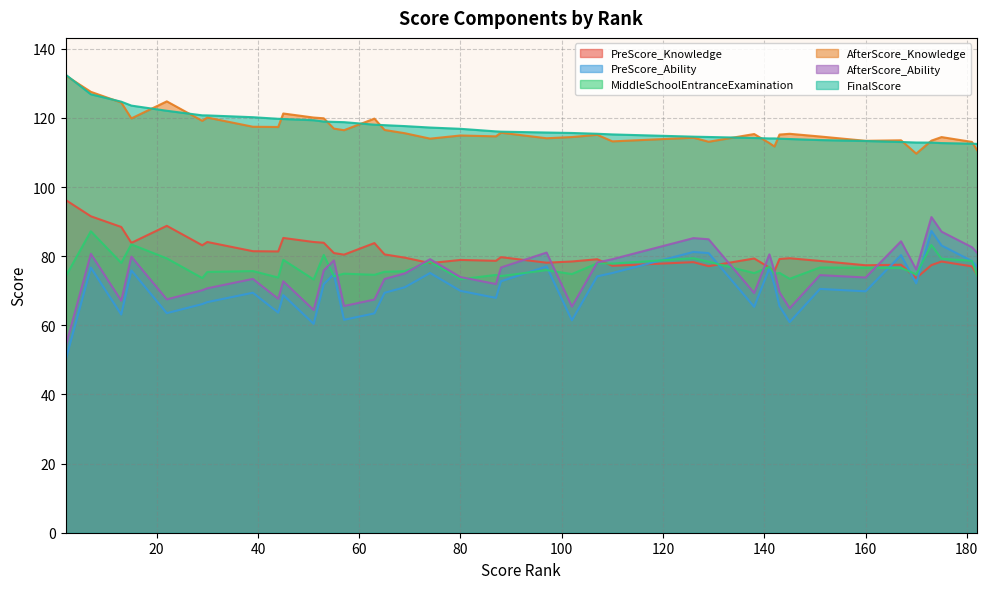

Reading right to left, extract all data points from this chart.

PreScore_Knowledge: 74.7	77.0	78.5	77.4	73.7	77.5	77.4	78.6	79.4	79.2	75.7	76.7	79.3	77.1	78.3	77.2	79.1	78.5	78.1	79.7	78.7	78.9	78.0	79.6	80.5	83.8	80.4	80.9	83.9	84.1	85.3	81.4	81.4	84.1	83.2	88.8	83.8	88.5	91.5	96.3
PreScore_Ability: 77.0	78.6	83.1	87.3	72.1	80.3	69.8	70.5	60.9	65.6	71.7	76.5	65.3	80.9	81.2	75.1	74.2	61.4	77.0	72.7	67.9	70.0	75.1	71.0	69.4	63.5	61.6	74.8	71.9	60.4	68.7	63.7	69.4	66.7	66.1	63.5	75.9	63.1	76.7	49.9
MiddleSchoolEntranceExamination: 74.5	78.6	79.2	83.2	74.8	76.6	76.7	76.7	73.5	75.2	74.9	76.9	75.1	78.4	79.4	77.9	77.9	74.8	76.0	74.2	74.6	73.3	78.4	75.7	75.5	74.6	74.9	74.2	80.4	73.3	79.0	73.8	75.7	75.4	73.7	79.4	83.4	78.1	87.2	74.1
AfterScore_Knowledge: 110.7	113.0	114.5	113.4	109.7	113.5	113.4	114.6	115.4	115.2	111.7	112.7	115.3	113.1	114.3	113.2	115.1	114.5	114.1	115.7	114.7	114.9	114.0	115.6	116.5	119.8	116.4	116.9	119.9	120.1	121.3	117.4	117.4	120.1	119.2	124.8	119.8	124.5	127.5	132.3
AfterScore_Ability: 81.0	82.6	87.1	91.3	76.1	84.3	73.8	74.5	64.9	69.6	75.7	80.5	69.3	84.9	85.2	79.1	78.2	65.4	81.0	76.7	71.9	74.0	79.1	75.0	73.4	67.5	65.6	78.8	75.9	64.4	72.7	67.7	73.4	70.7	70.1	67.5	79.9	67.1	80.7	53.9
FinalScore: 112.5	112.5	112.7	112.9	112.9	113.0	113.3	113.6	113.9	114.0	114.1	114.1	114.2	114.5	114.6	115.2	115.4	115.6	115.8	116.0	116.1	116.8	117.2	117.6	117.9	118.0	118.8	118.8	118.9	119.3	119.7	119.7	120.2	120.7	120.7	122.1	123.6	124.7	126.8	132.5